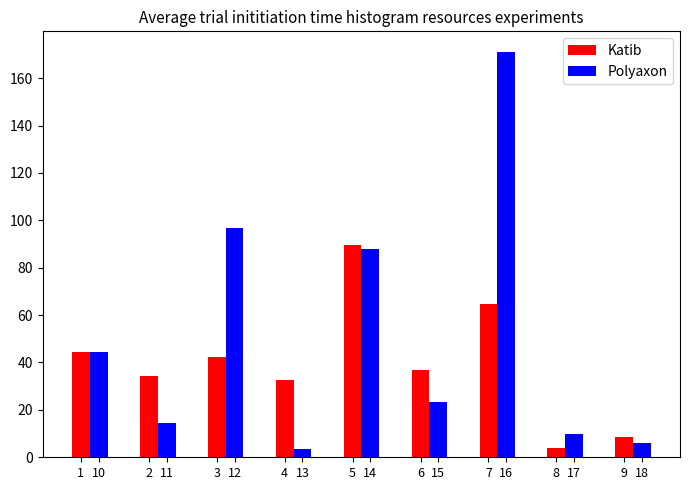

True or false: Polyaxon has a value of 88.0 at 5.

True